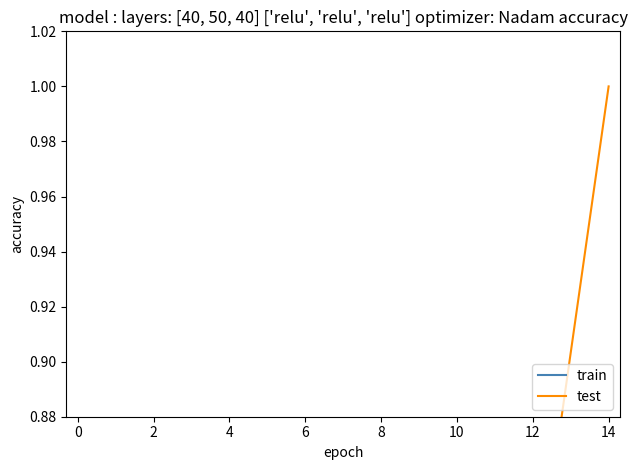

True or false: train and test intersect in this chart.

False